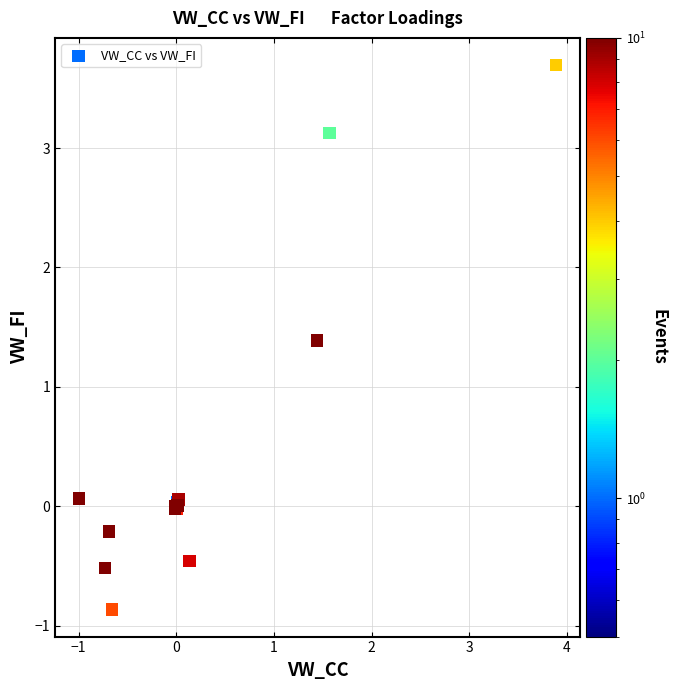

What Y value in the scatter plot is closest to 1?

1.4